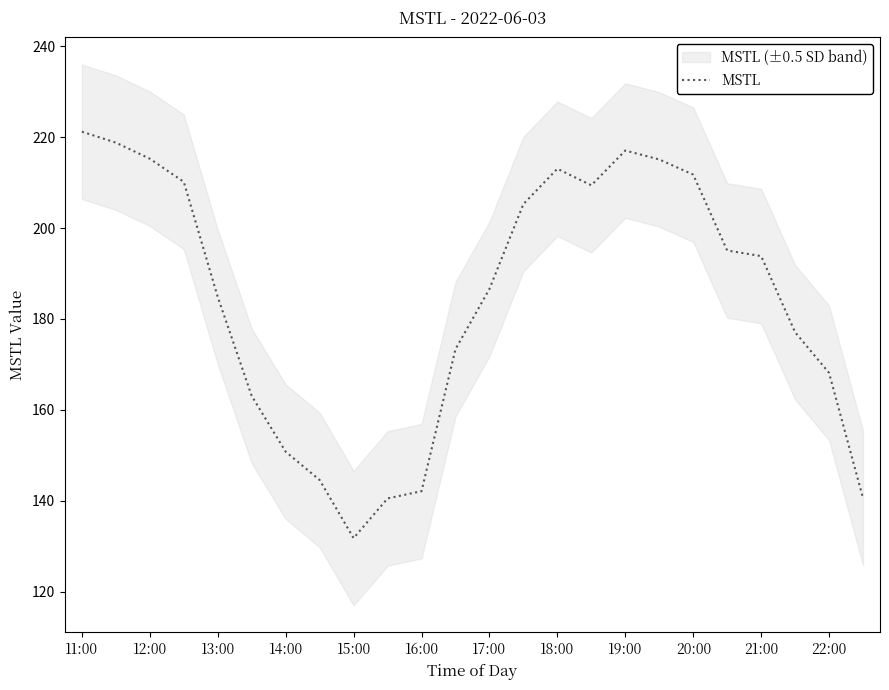

Is it true that MSTL equals 43.7 at 21:00?

False